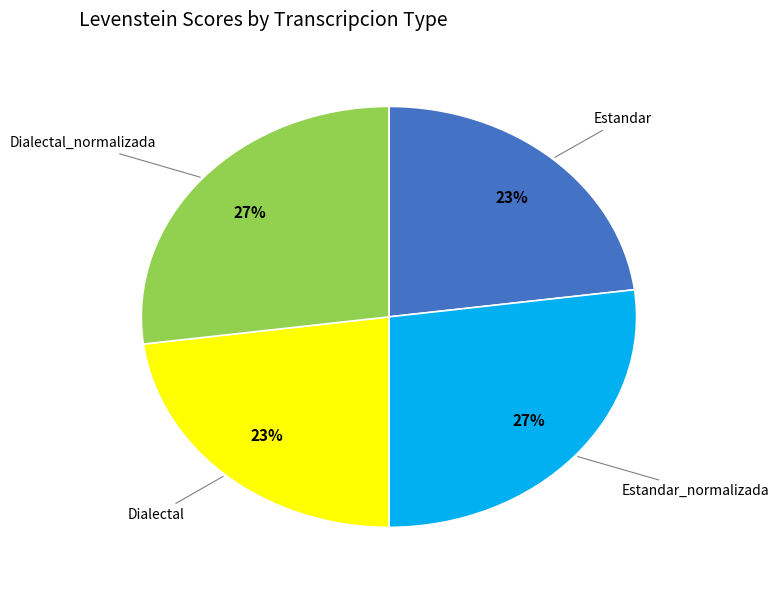

To the nearest percent, what is the difference between the largest and smallest slice percentages?

4%